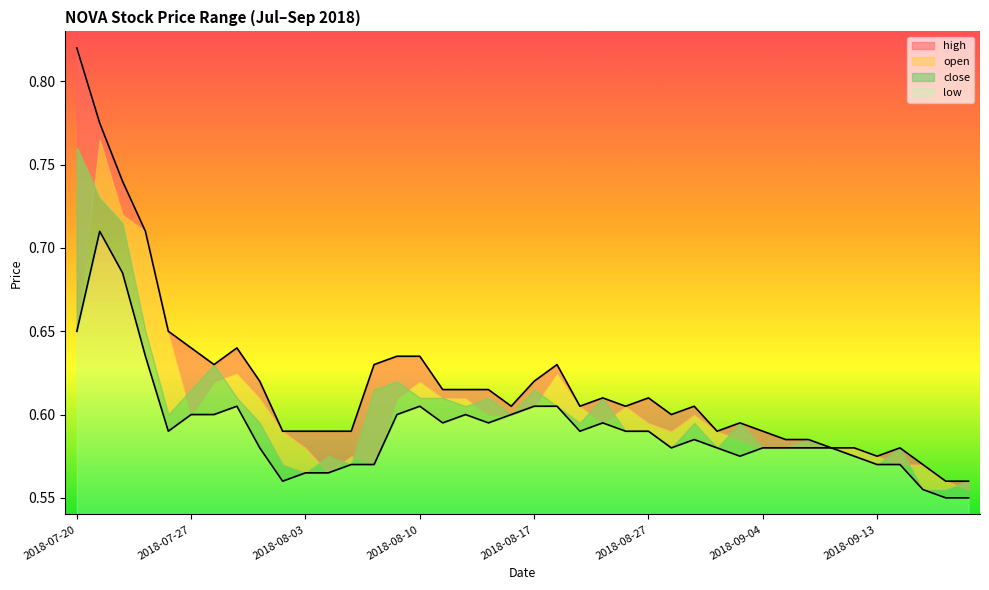

At which label is low closest to 0?

2018-09-19